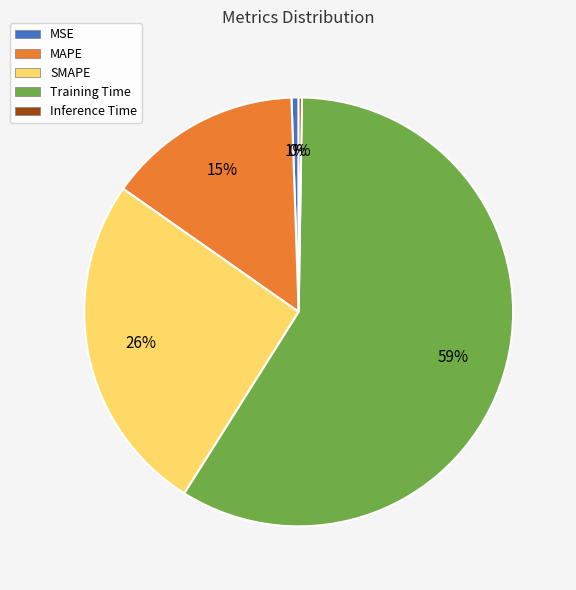

Is MAPE the majority of the pie?

No